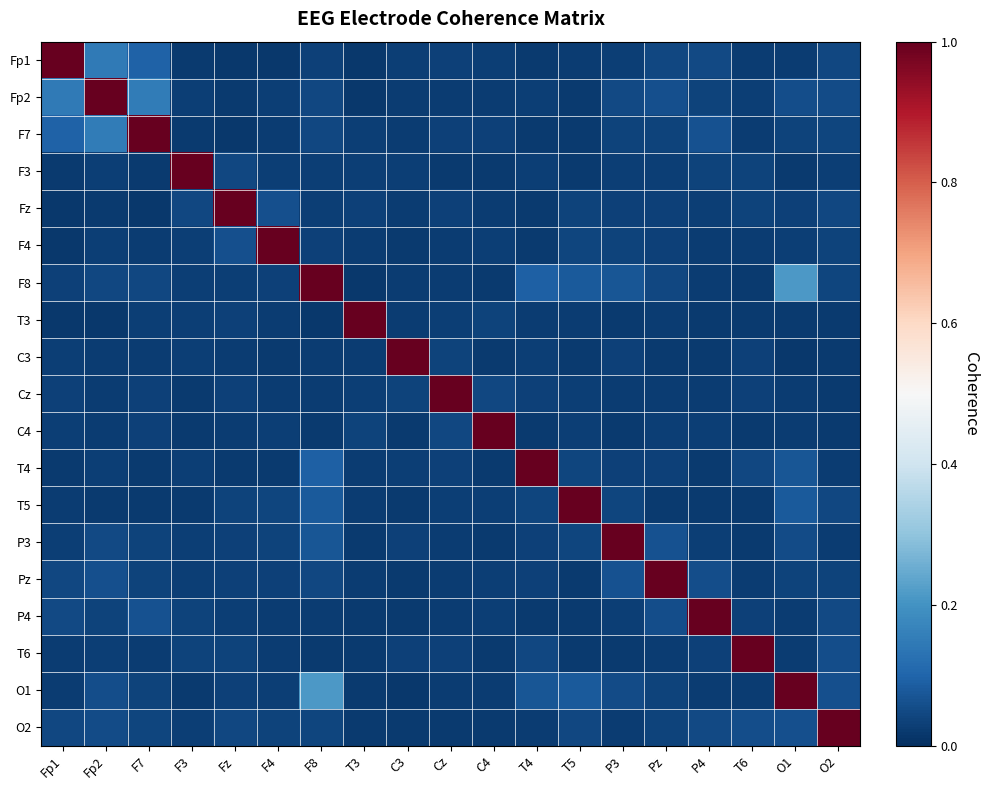

Reading right to left, extract all data points from this chart.

Fp1: O2=0.0	O1=0.0	T6=0.0	P4=0.0	Pz=0.0	P3=0.0	T5=0.0	T4=0.0	C4=0.0	Cz=0.0	C3=0.0	T3=0.0	F8=0.0	F4=0.0	Fz=0.0	F3=0.0	F7=0.1	Fp2=0.1	Fp1=1.0
Fp2: O2=0.1	O1=0.1	T6=0.0	P4=0.0	Pz=0.1	P3=0.0	T5=0.0	T4=0.0	C4=0.0	Cz=0.0	C3=0.0	T3=0.0	F8=0.0	F4=0.0	Fz=0.0	F3=0.0	F7=0.2	Fp2=1.0	Fp1=0.1
F7: O2=0.0	O1=0.0	T6=0.0	P4=0.1	Pz=0.0	P3=0.0	T5=0.0	T4=0.0	C4=0.0	Cz=0.0	C3=0.0	T3=0.0	F8=0.0	F4=0.0	Fz=0.0	F3=0.0	F7=1.0	Fp2=0.2	Fp1=0.1
F3: O2=0.0	O1=0.0	T6=0.0	P4=0.0	Pz=0.0	P3=0.0	T5=0.0	T4=0.0	C4=0.0	Cz=0.0	C3=0.0	T3=0.0	F8=0.0	F4=0.0	Fz=0.0	F3=1.0	F7=0.0	Fp2=0.0	Fp1=0.0
Fz: O2=0.0	O1=0.0	T6=0.0	P4=0.0	Pz=0.0	P3=0.0	T5=0.0	T4=0.0	C4=0.0	Cz=0.0	C3=0.0	T3=0.0	F8=0.0	F4=0.1	Fz=1.0	F3=0.0	F7=0.0	Fp2=0.0	Fp1=0.0
F4: O2=0.0	O1=0.0	T6=0.0	P4=0.0	Pz=0.0	P3=0.0	T5=0.0	T4=0.0	C4=0.0	Cz=0.0	C3=0.0	T3=0.0	F8=0.0	F4=1.0	Fz=0.1	F3=0.0	F7=0.0	Fp2=0.0	Fp1=0.0
F8: O2=0.0	O1=0.2	T6=0.0	P4=0.0	Pz=0.0	P3=0.1	T5=0.1	T4=0.1	C4=0.0	Cz=0.0	C3=0.0	T3=0.0	F8=1.0	F4=0.0	Fz=0.0	F3=0.0	F7=0.0	Fp2=0.0	Fp1=0.0
T3: O2=0.0	O1=0.0	T6=0.0	P4=0.0	Pz=0.0	P3=0.0	T5=0.0	T4=0.0	C4=0.0	Cz=0.0	C3=0.0	T3=1.0	F8=0.0	F4=0.0	Fz=0.0	F3=0.0	F7=0.0	Fp2=0.0	Fp1=0.0
C3: O2=0.0	O1=0.0	T6=0.0	P4=0.0	Pz=0.0	P3=0.0	T5=0.0	T4=0.0	C4=0.0	Cz=0.0	C3=1.0	T3=0.0	F8=0.0	F4=0.0	Fz=0.0	F3=0.0	F7=0.0	Fp2=0.0	Fp1=0.0
Cz: O2=0.0	O1=0.0	T6=0.0	P4=0.0	Pz=0.0	P3=0.0	T5=0.0	T4=0.0	C4=0.0	Cz=1.0	C3=0.0	T3=0.0	F8=0.0	F4=0.0	Fz=0.0	F3=0.0	F7=0.0	Fp2=0.0	Fp1=0.0
C4: O2=0.0	O1=0.0	T6=0.0	P4=0.0	Pz=0.0	P3=0.0	T5=0.0	T4=0.0	C4=1.0	Cz=0.0	C3=0.0	T3=0.0	F8=0.0	F4=0.0	Fz=0.0	F3=0.0	F7=0.0	Fp2=0.0	Fp1=0.0
T4: O2=0.0	O1=0.1	T6=0.0	P4=0.0	Pz=0.0	P3=0.0	T5=0.0	T4=1.0	C4=0.0	Cz=0.0	C3=0.0	T3=0.0	F8=0.1	F4=0.0	Fz=0.0	F3=0.0	F7=0.0	Fp2=0.0	Fp1=0.0
T5: O2=0.0	O1=0.1	T6=0.0	P4=0.0	Pz=0.0	P3=0.0	T5=1.0	T4=0.0	C4=0.0	Cz=0.0	C3=0.0	T3=0.0	F8=0.1	F4=0.0	Fz=0.0	F3=0.0	F7=0.0	Fp2=0.0	Fp1=0.0
P3: O2=0.0	O1=0.1	T6=0.0	P4=0.0	Pz=0.1	P3=1.0	T5=0.0	T4=0.0	C4=0.0	Cz=0.0	C3=0.0	T3=0.0	F8=0.1	F4=0.0	Fz=0.0	F3=0.0	F7=0.0	Fp2=0.0	Fp1=0.0
Pz: O2=0.0	O1=0.0	T6=0.0	P4=0.1	Pz=1.0	P3=0.1	T5=0.0	T4=0.0	C4=0.0	Cz=0.0	C3=0.0	T3=0.0	F8=0.0	F4=0.0	Fz=0.0	F3=0.0	F7=0.0	Fp2=0.1	Fp1=0.0
P4: O2=0.0	O1=0.0	T6=0.0	P4=1.0	Pz=0.1	P3=0.0	T5=0.0	T4=0.0	C4=0.0	Cz=0.0	C3=0.0	T3=0.0	F8=0.0	F4=0.0	Fz=0.0	F3=0.0	F7=0.1	Fp2=0.0	Fp1=0.0
T6: O2=0.1	O1=0.0	T6=1.0	P4=0.0	Pz=0.0	P3=0.0	T5=0.0	T4=0.0	C4=0.0	Cz=0.0	C3=0.0	T3=0.0	F8=0.0	F4=0.0	Fz=0.0	F3=0.0	F7=0.0	Fp2=0.0	Fp1=0.0
O1: O2=0.1	O1=1.0	T6=0.0	P4=0.0	Pz=0.0	P3=0.1	T5=0.1	T4=0.1	C4=0.0	Cz=0.0	C3=0.0	T3=0.0	F8=0.2	F4=0.0	Fz=0.0	F3=0.0	F7=0.0	Fp2=0.1	Fp1=0.0
O2: O2=1.0	O1=0.1	T6=0.1	P4=0.0	Pz=0.0	P3=0.0	T5=0.0	T4=0.0	C4=0.0	Cz=0.0	C3=0.0	T3=0.0	F8=0.0	F4=0.0	Fz=0.0	F3=0.0	F7=0.0	Fp2=0.1	Fp1=0.0